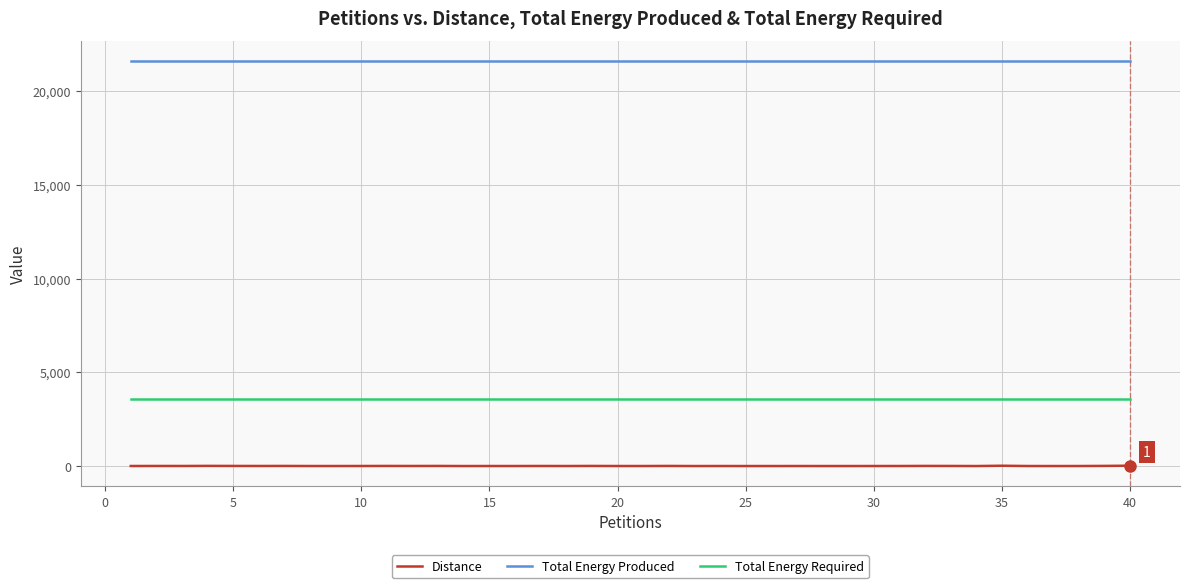

Which series has the largest total across all categories?

Total Energy Produced